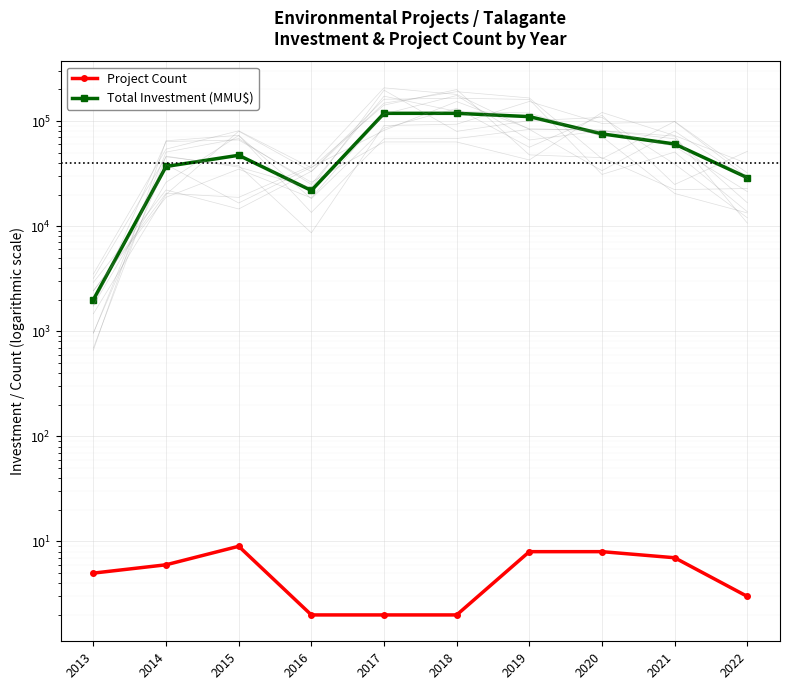

At how many categories does at least one series exceed 32771?

7